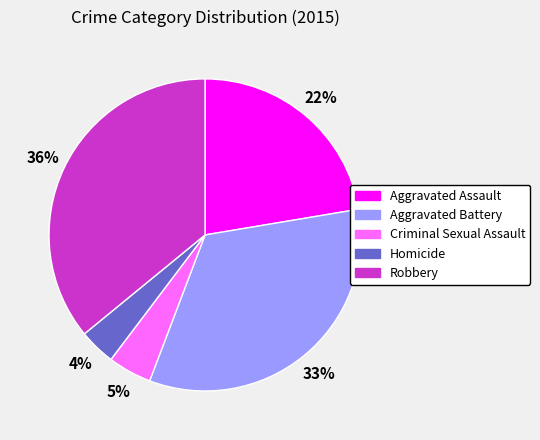

How many segments does this pie chart have?

5